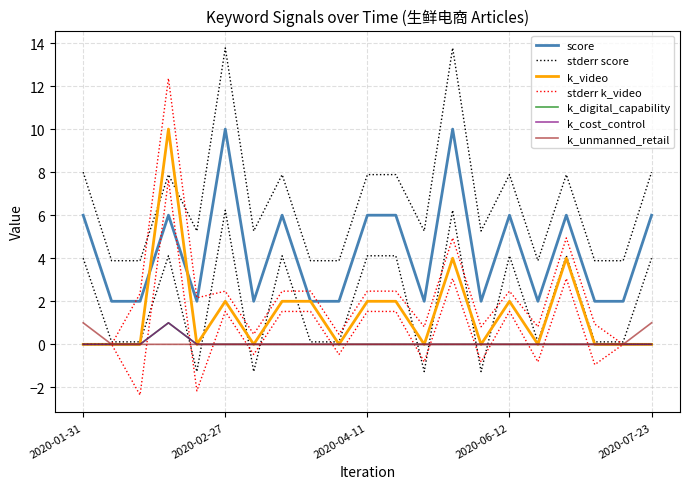

At which category does score reach its first local valley?

2020-02-17